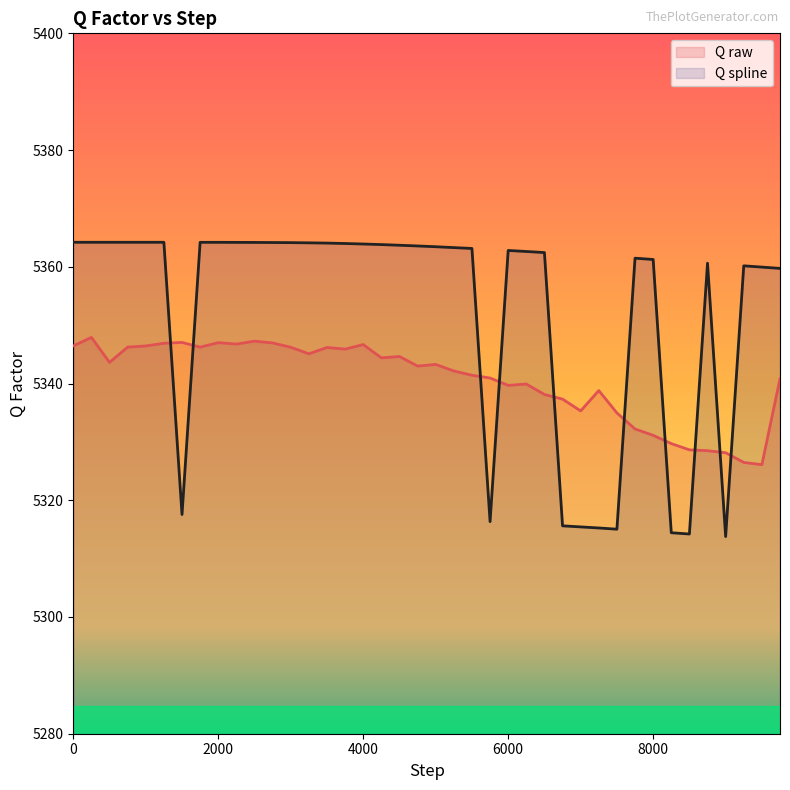

Which series changed the most between 1000 and 8500?

Q spline